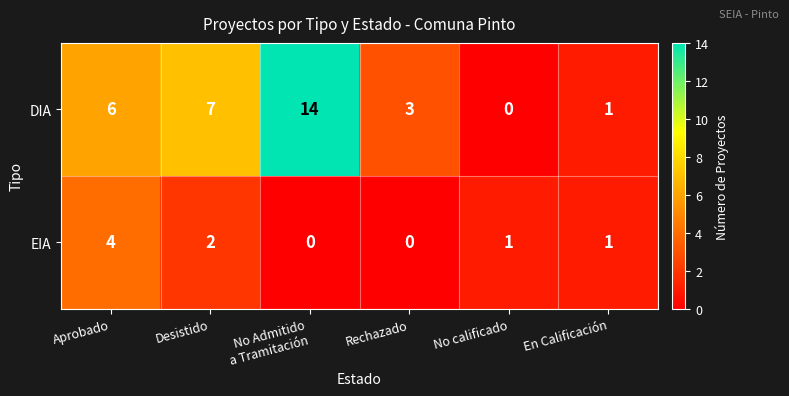

What is the average value of the DIA series?

5